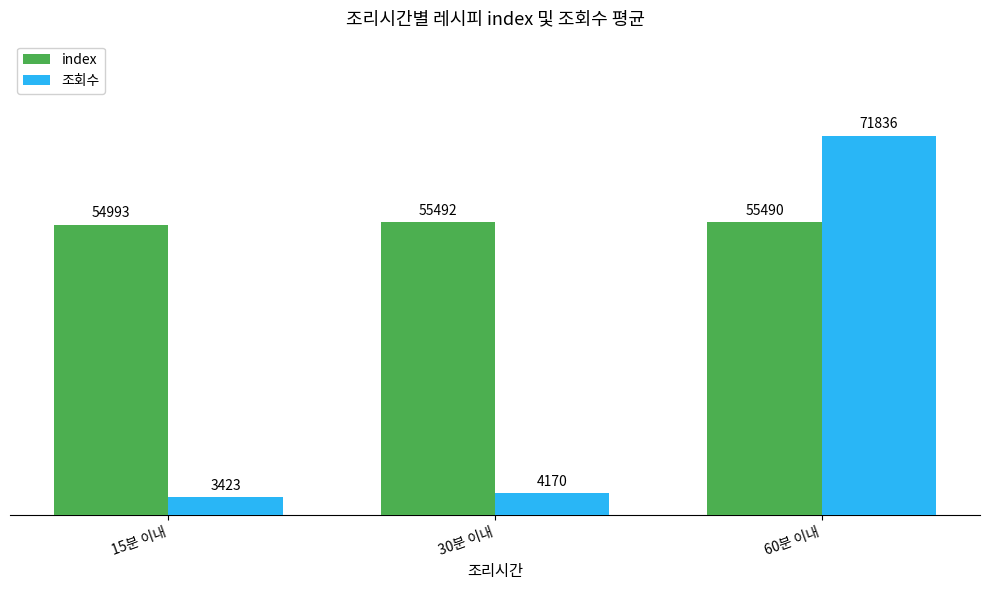

Rank the categories by 조회수 value from highest to lowest.

60분 이내, 30분 이내, 15분 이내